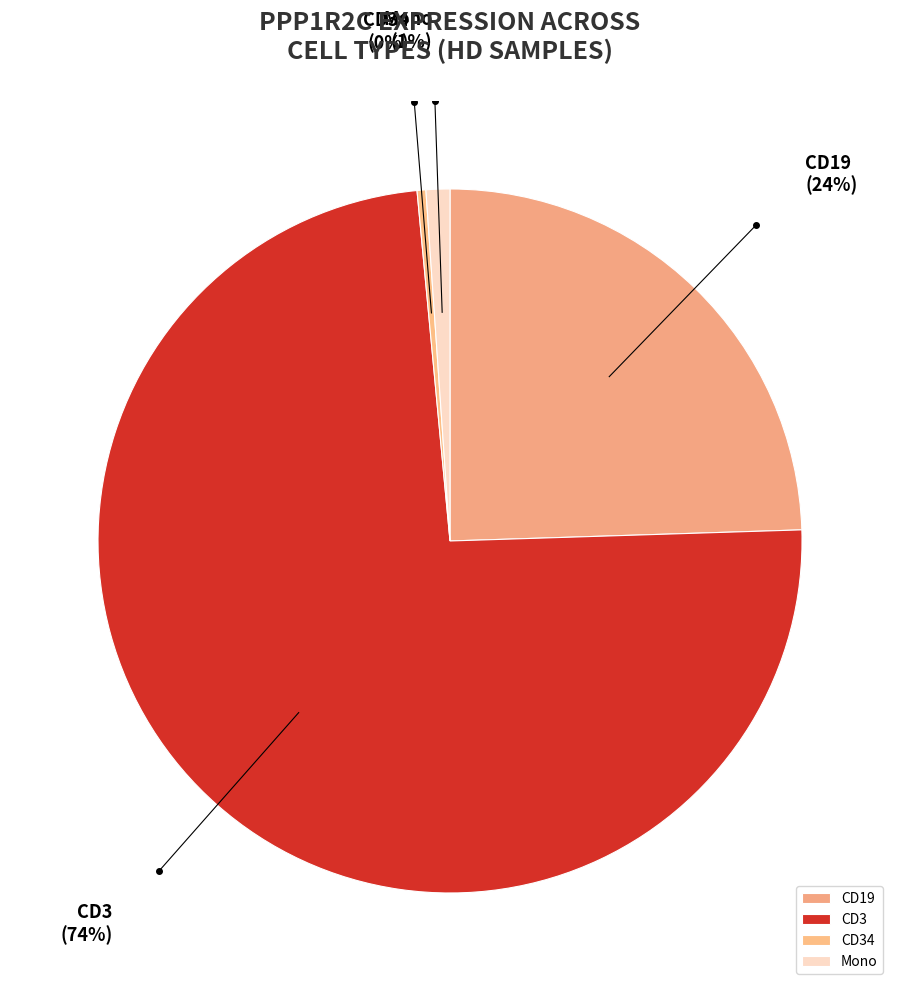

To the nearest percent, what is the average slice percentage?

25%